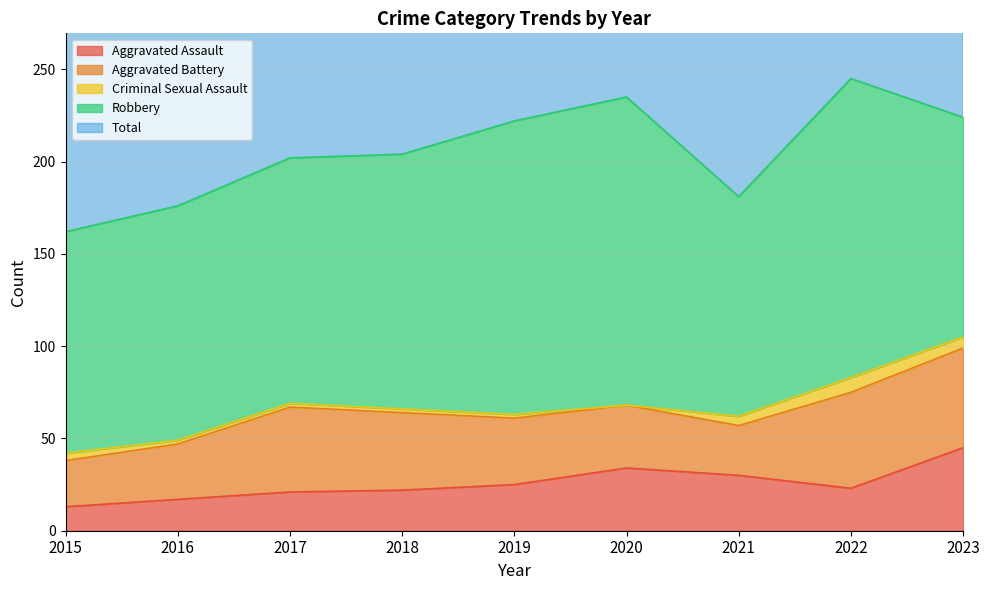

The Criminal Sexual Assault series shows 1 at 2015. True or false?

False